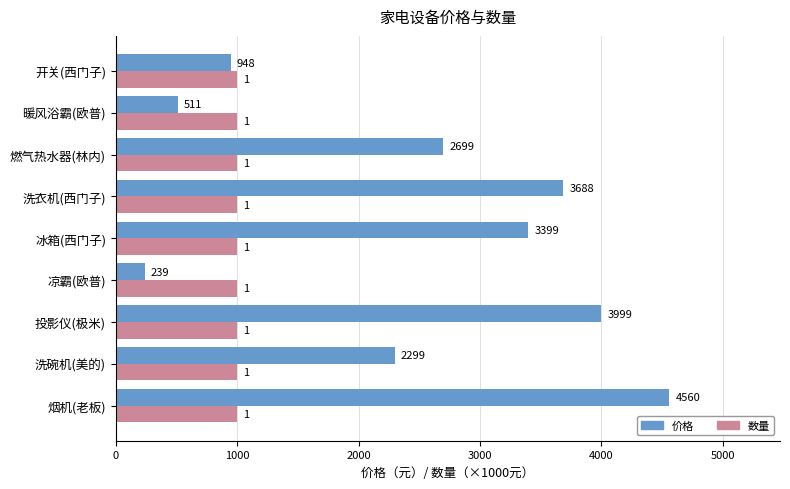

Which label corresponds to the smallest value in the chart?

凉霸(欧普)